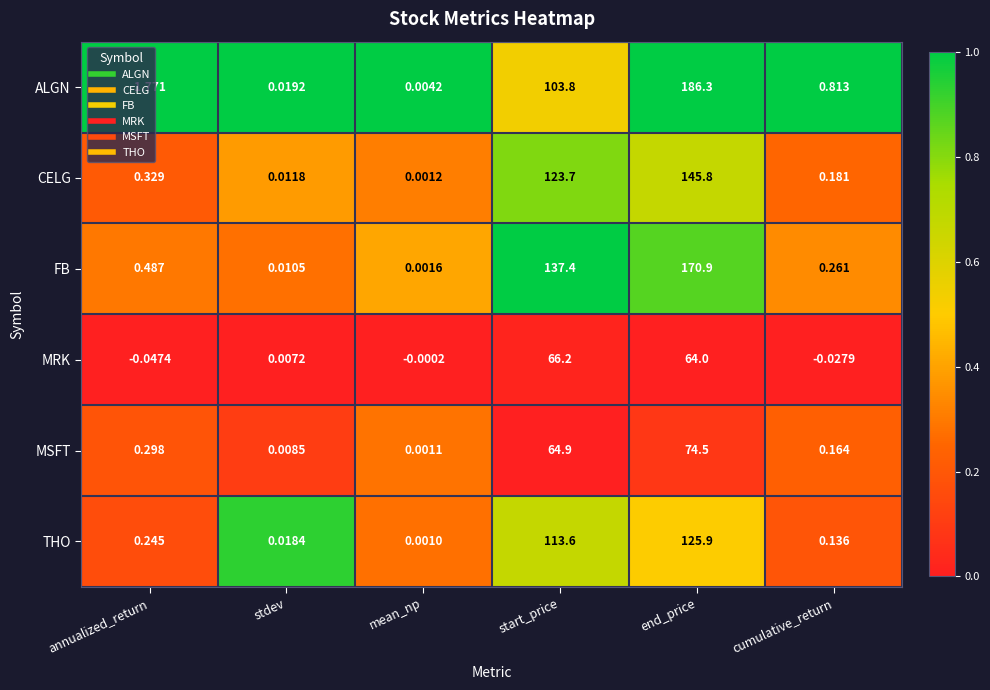

Between annualized_return and end_price, which series saw the biggest shift?

ALGN